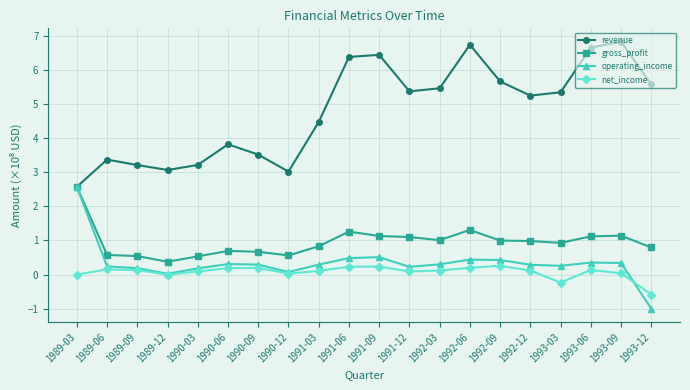

At which category is the sum across all series the highest?

1992-06